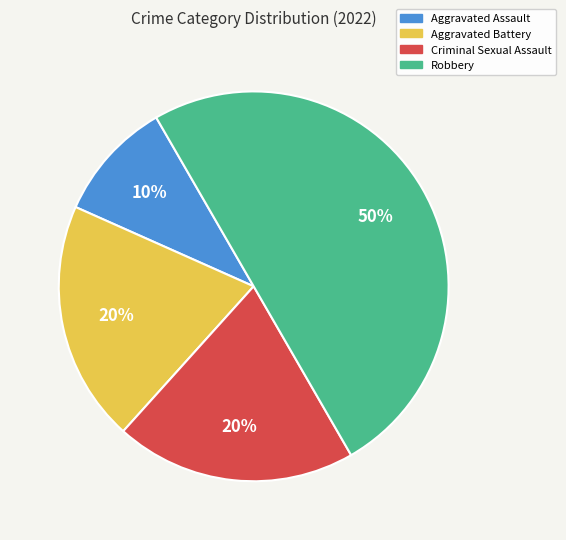

The Aggravated Battery slice represents 20% of the pie. True or false?

True